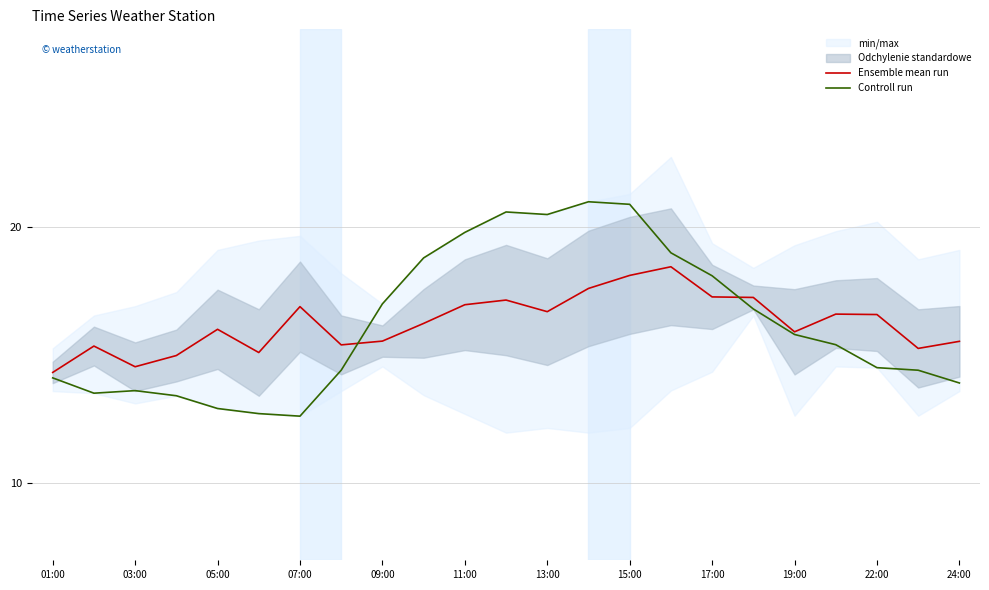

True or false: Ensemble mean run has a value of 14.3 at 01:00.

True